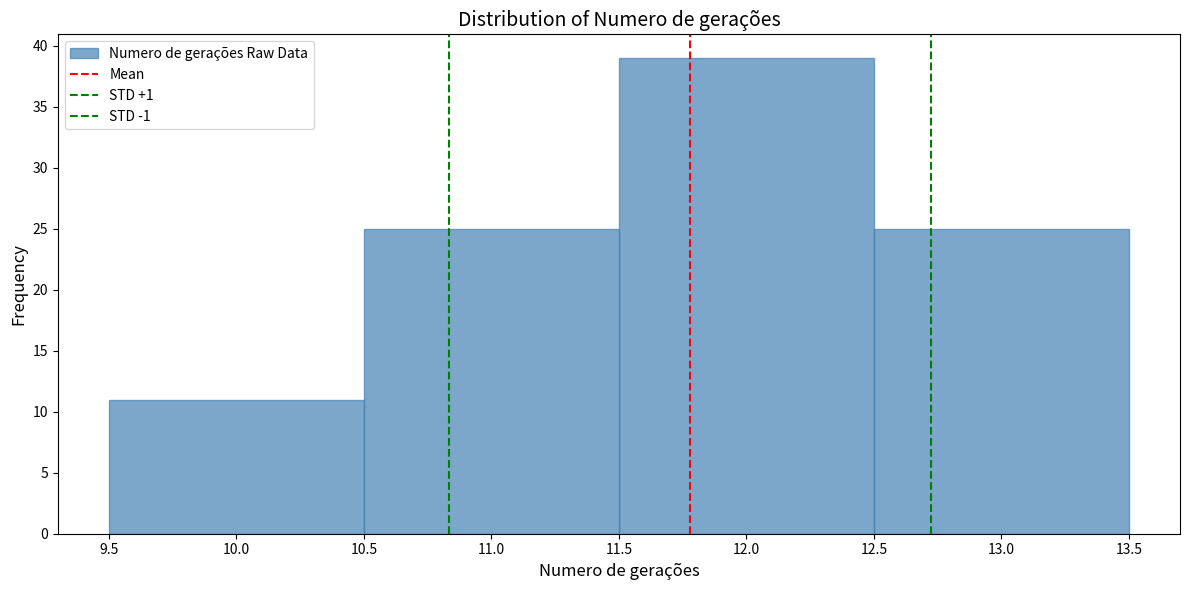

Reading left to right, transcribe this chart: for each bar, give the range it covers on the x-axis and its height. The values are not printed on the chart, so give them approximately, as read against the axis.

9.5 to 10.5: 11
10.5 to 11.5: 25
11.5 to 12.5: 39
12.5 to 13.5: 25